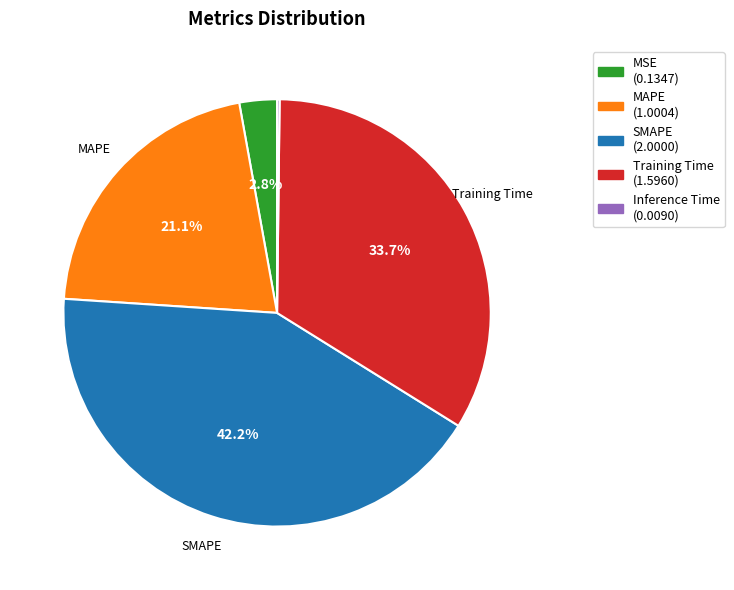

To the nearest percent, what is the difference between the largest and smallest slice percentages?

42%